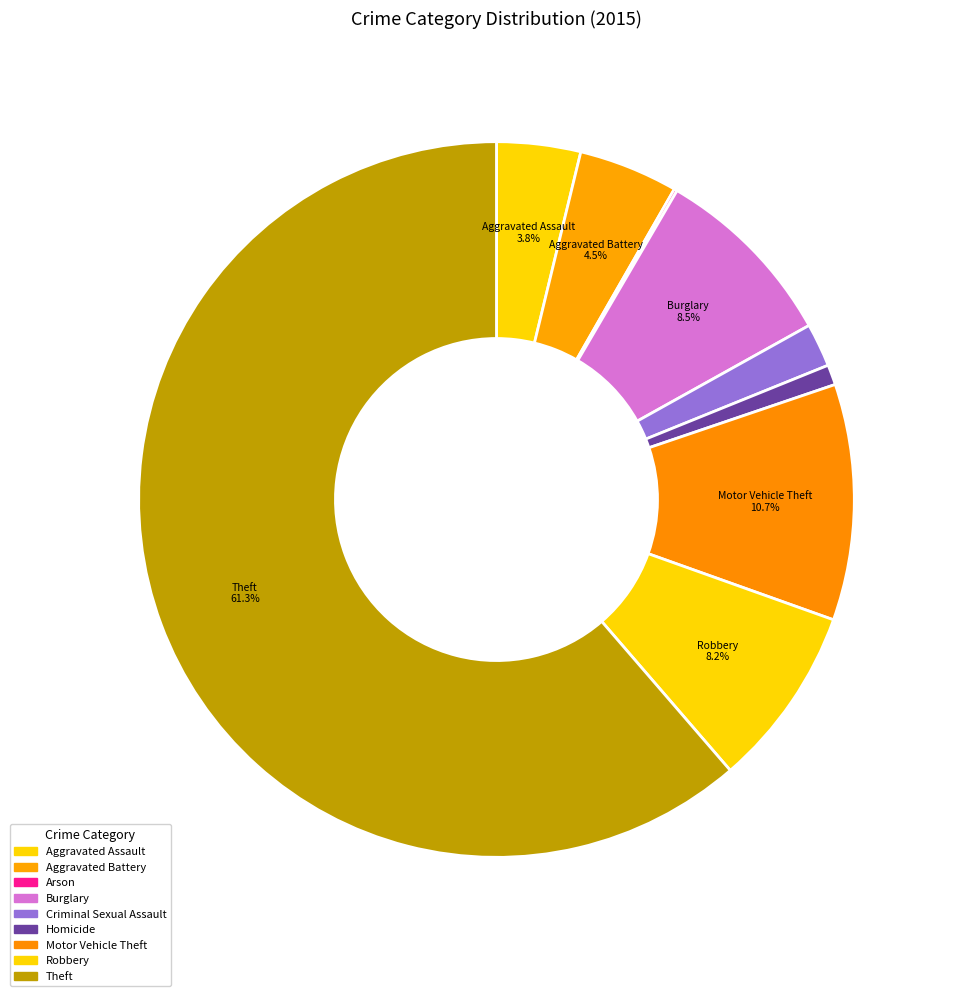

To the nearest percent, what is the combined percentage of Robbery and Aggravated Battery?

13%